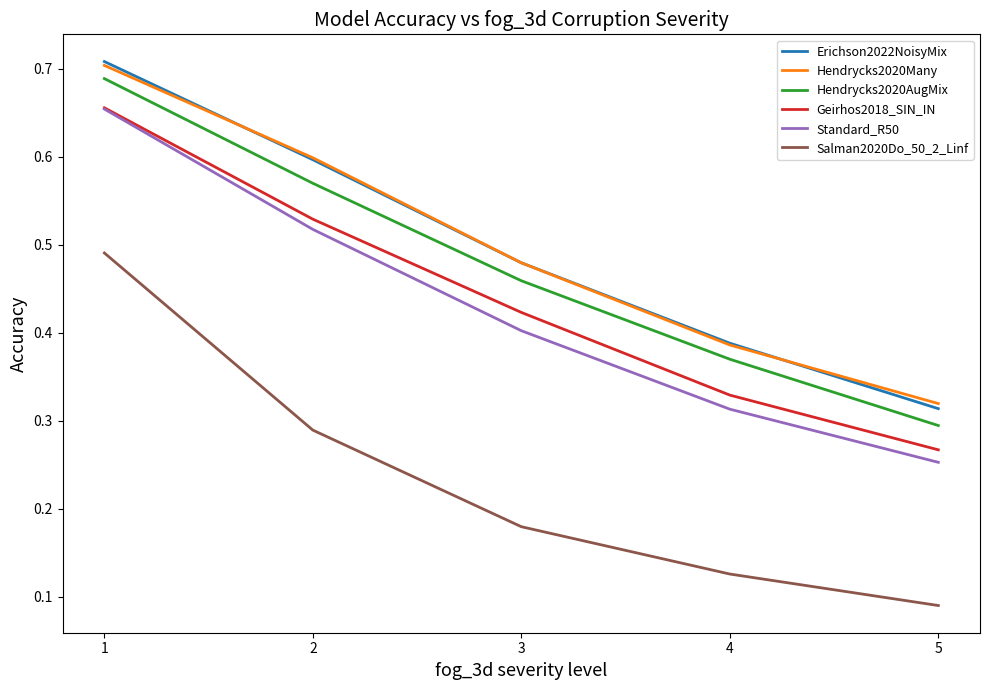

At which category is the sum across all series the highest?

1